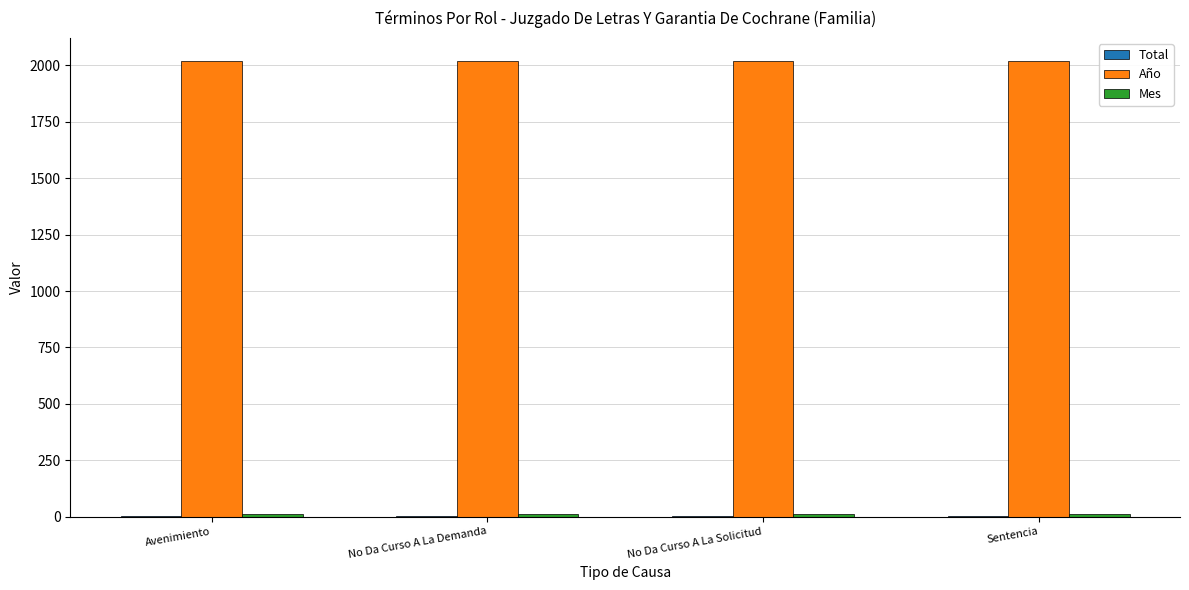

Is it true that Año equals 2021 at Avenimiento?

True